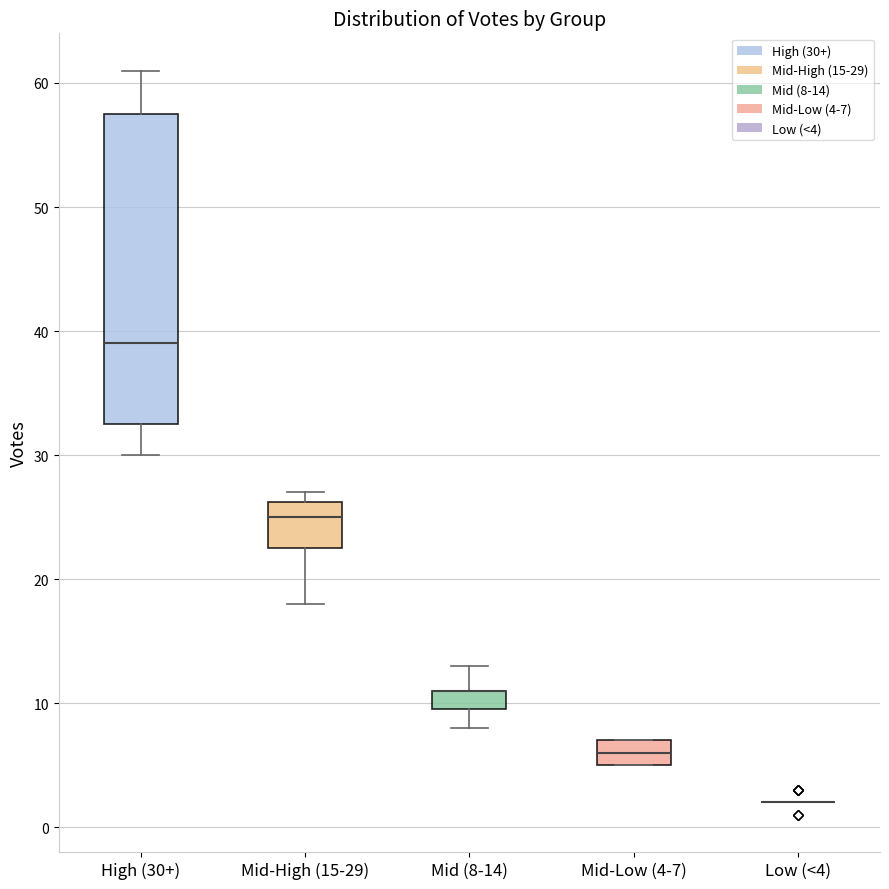

Which box is the tallest, from its lower edge to its upper edge?

High (30+)